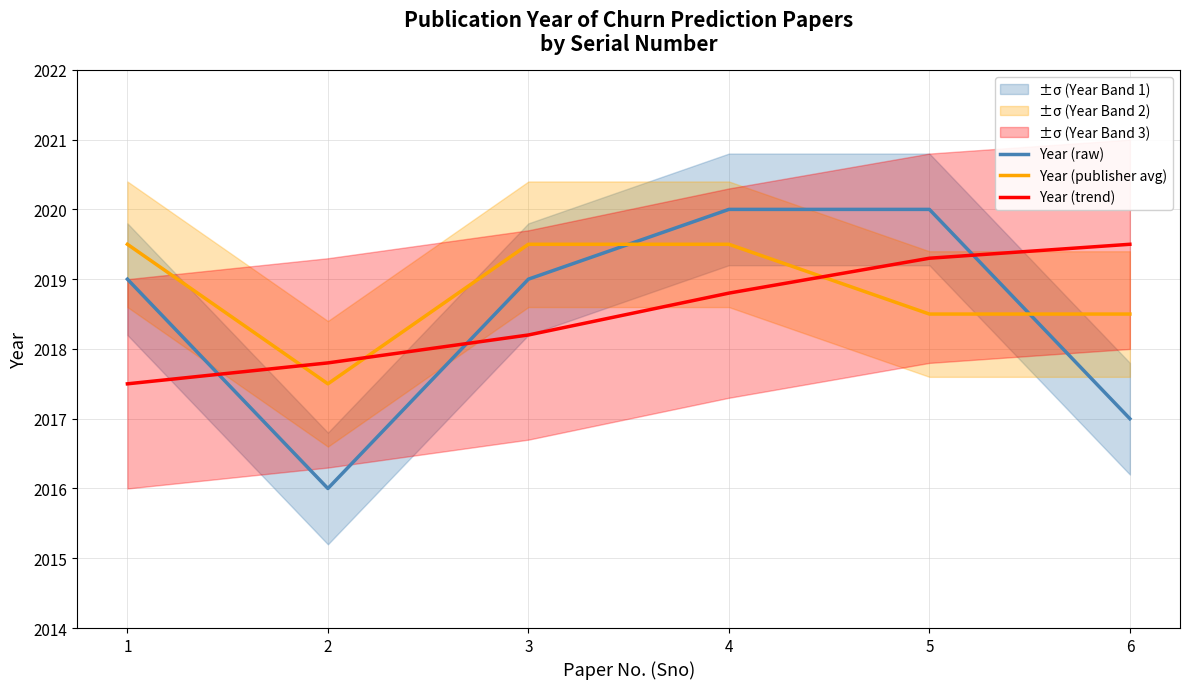

Which series changed the most between 2 and 6?

Year (trend)